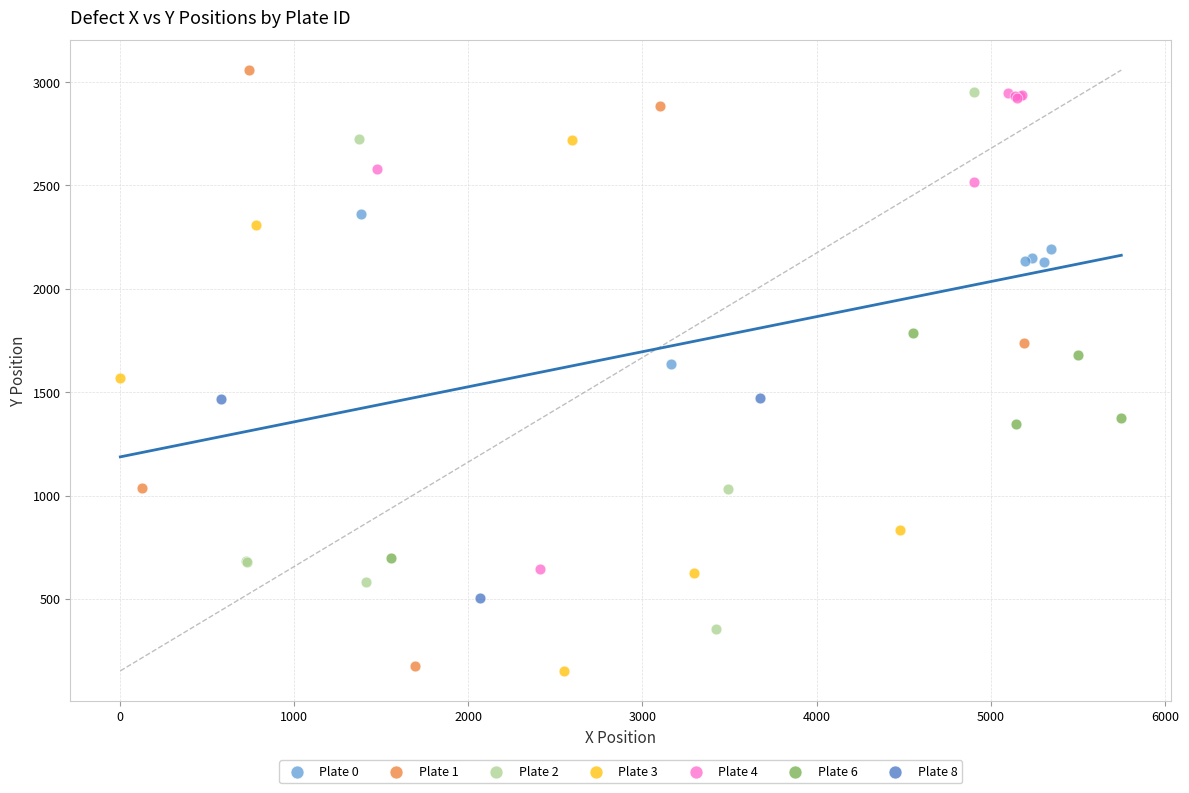

Which series reaches the maximum Y coordinate?

Plate 1